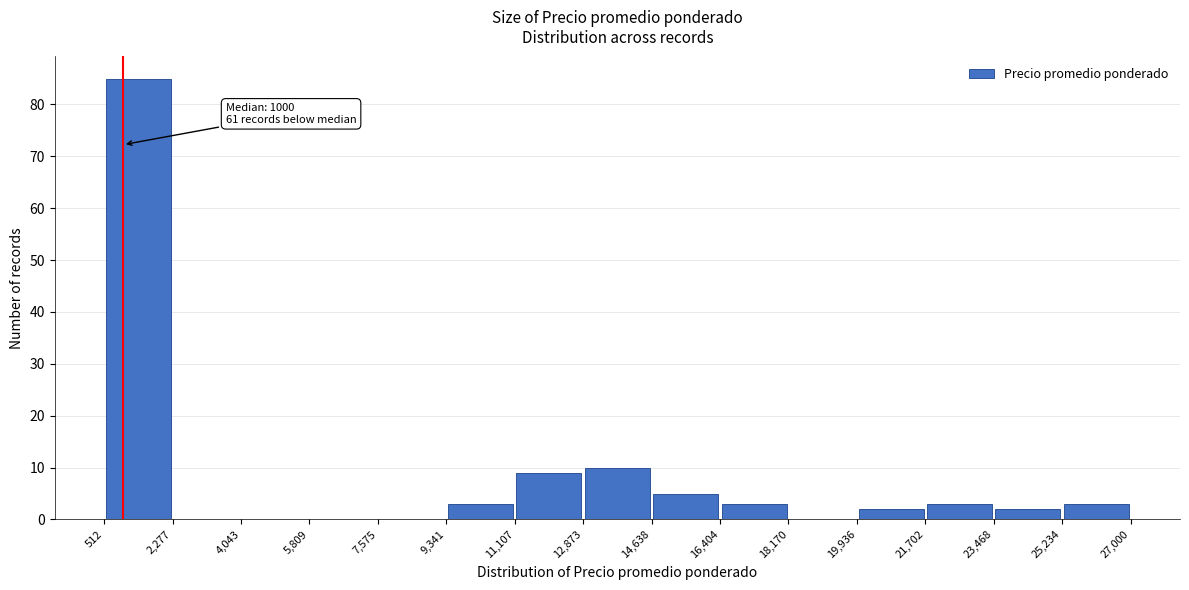

Which range on the x-axis has the tallest bar?

512 to 2,277